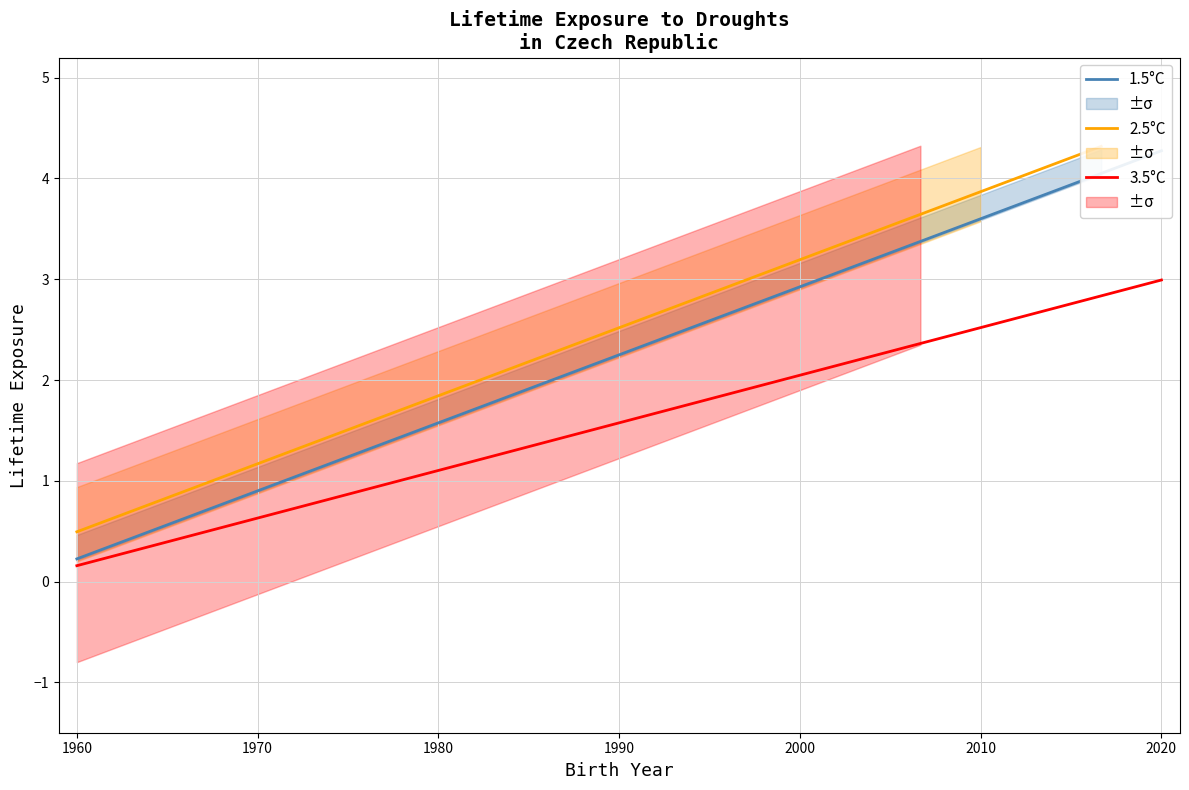

True or false: 3.5°C has a value of 1.6 at 1990.

True